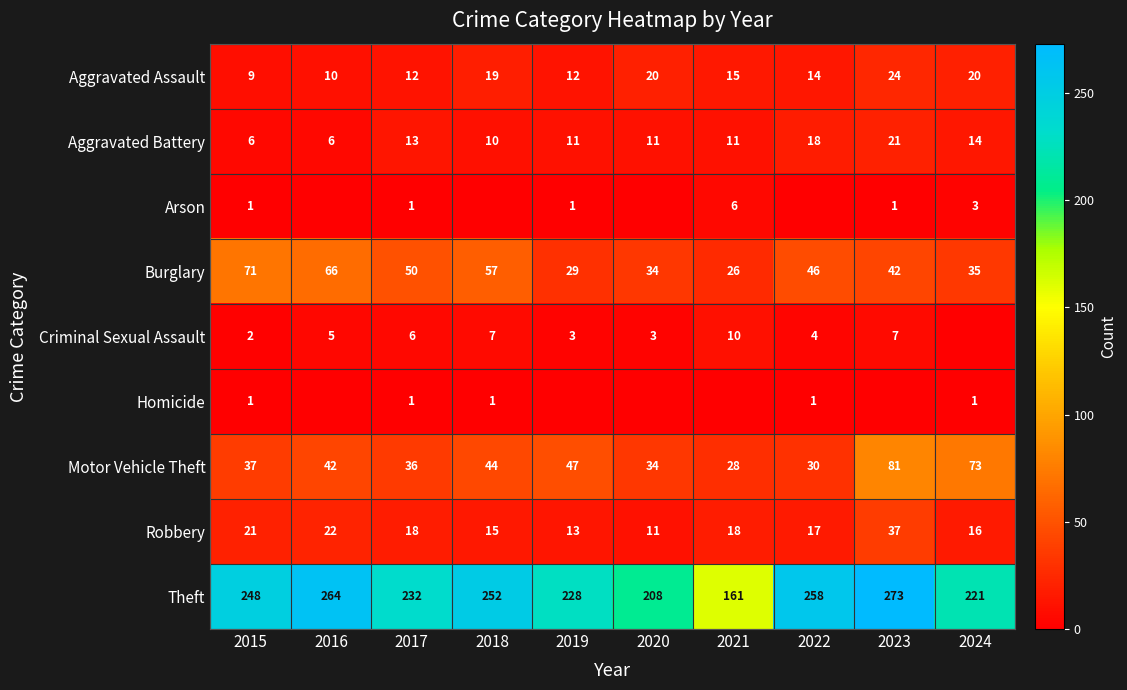

At which label does Theft reach its minimum?

2021